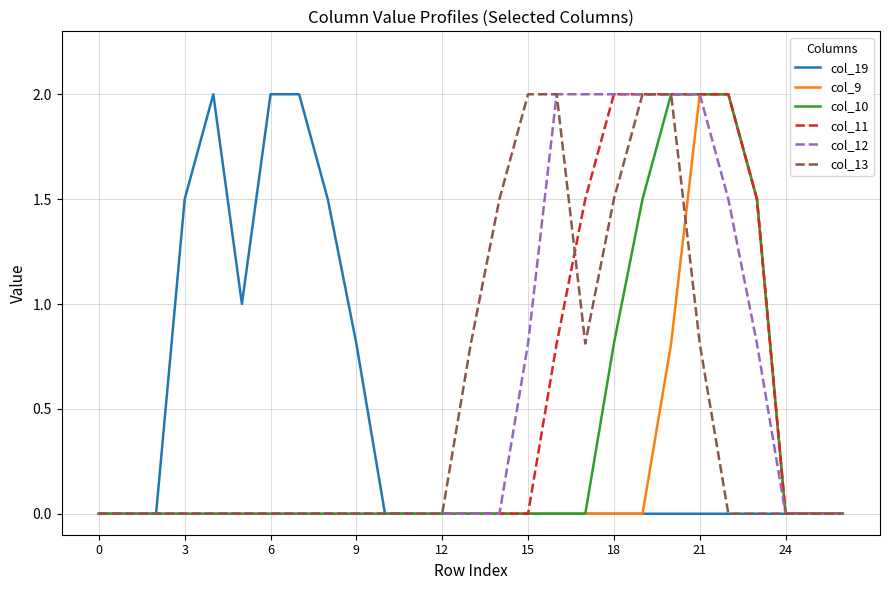

What is the maximum value for col_9?

2.0